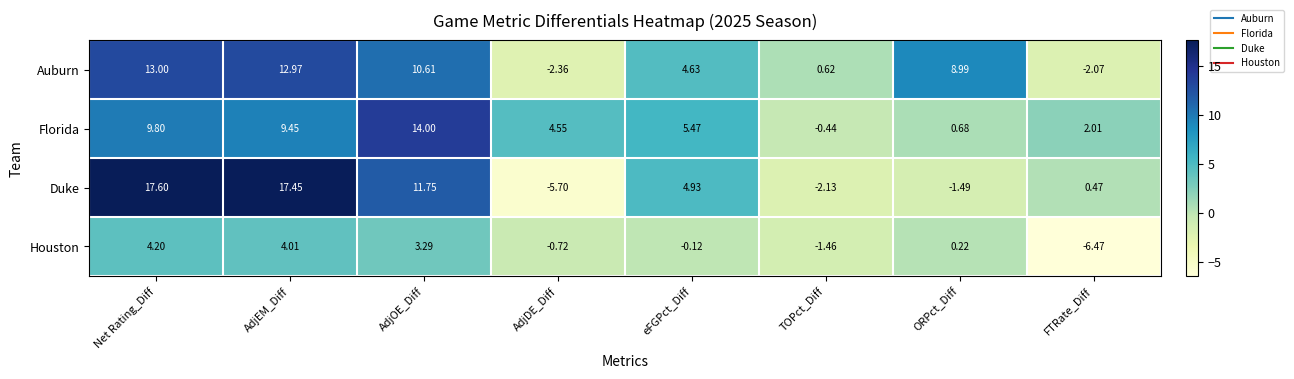

Between Net Rating_Diff and eFGPct_Diff, which series saw the biggest shift?

Duke